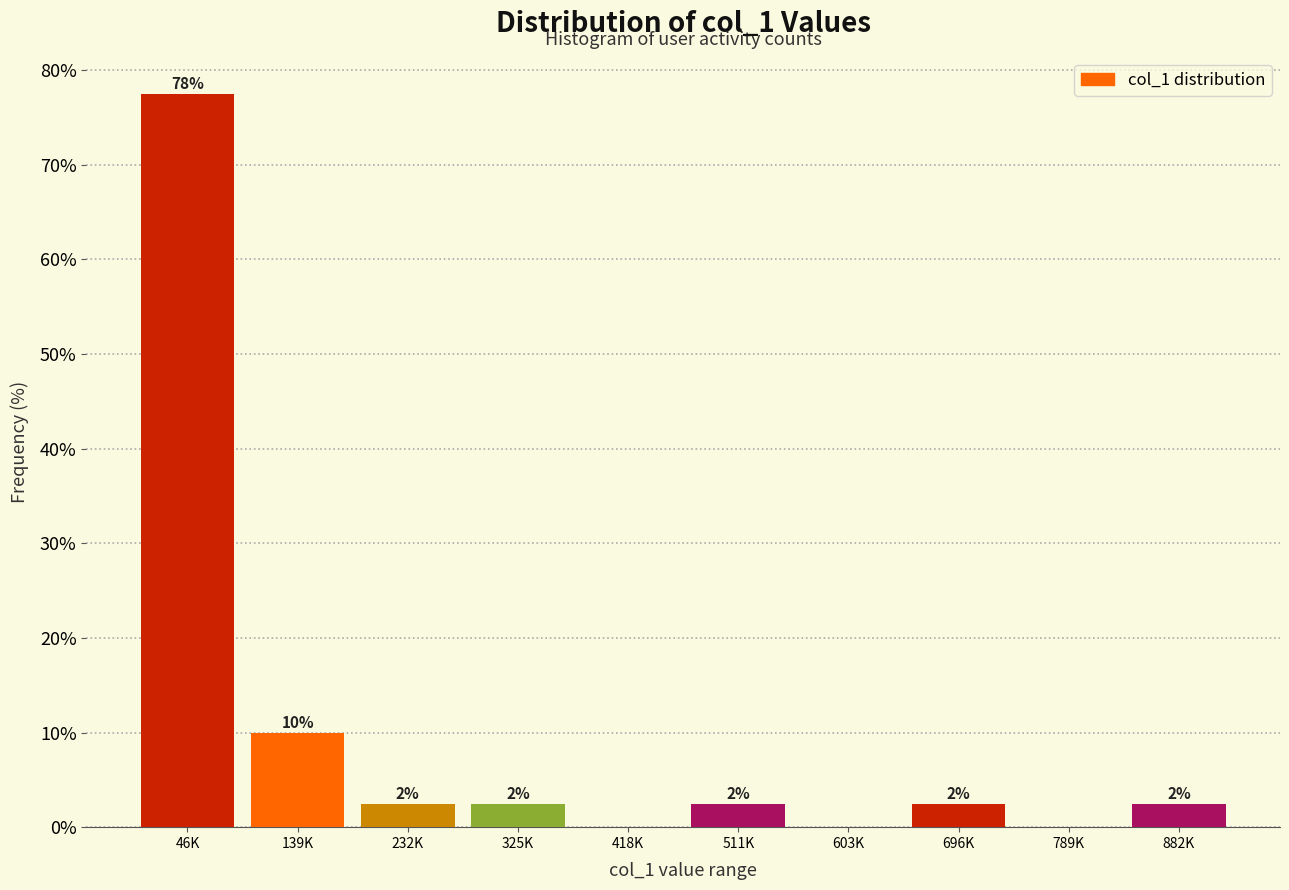

Are the bars horizontal?

No